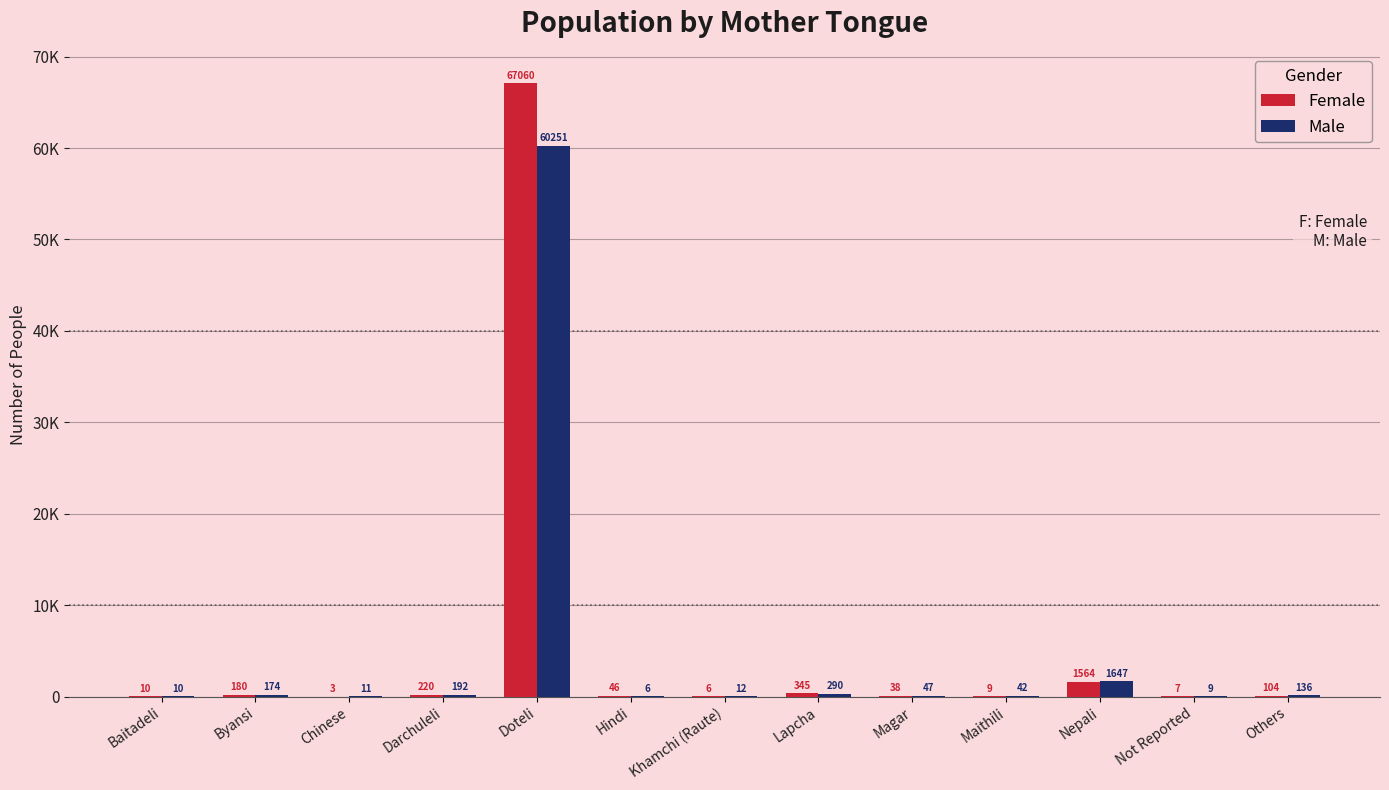

What are all the series names shown in the legend?

Female, Male